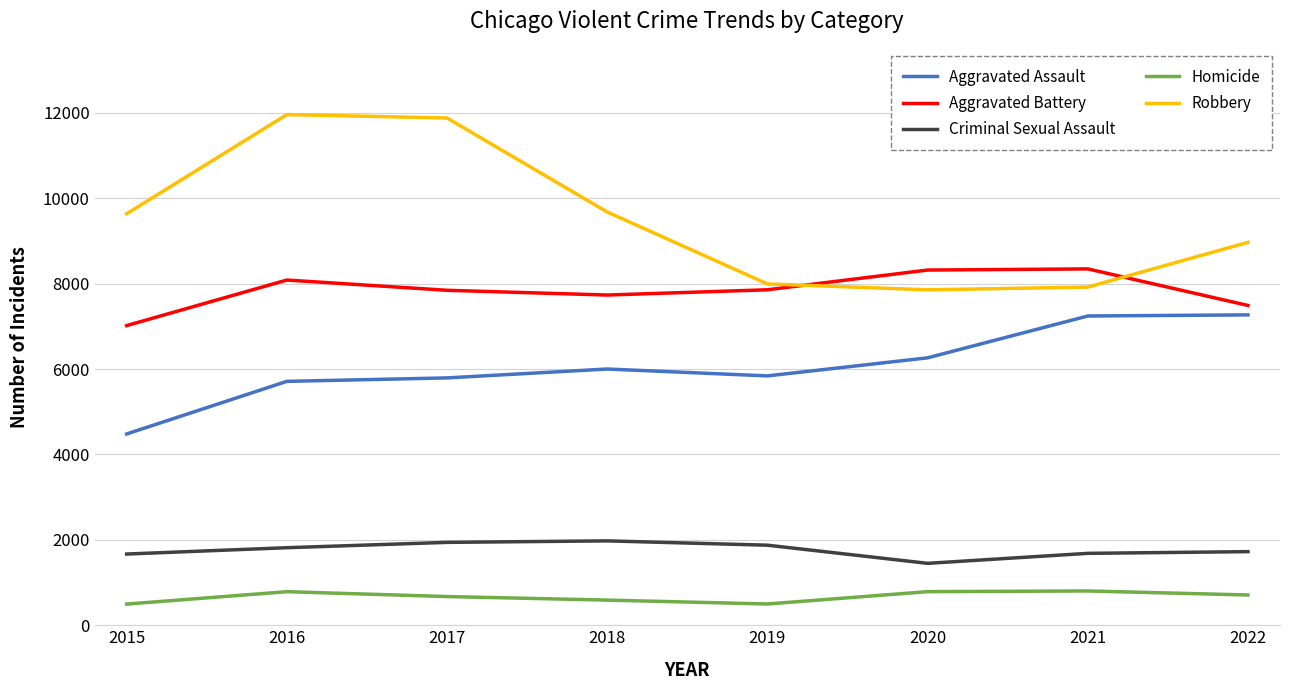

Rank the series at 2021 from lowest to highest value.

Homicide, Criminal Sexual Assault, Aggravated Assault, Robbery, Aggravated Battery